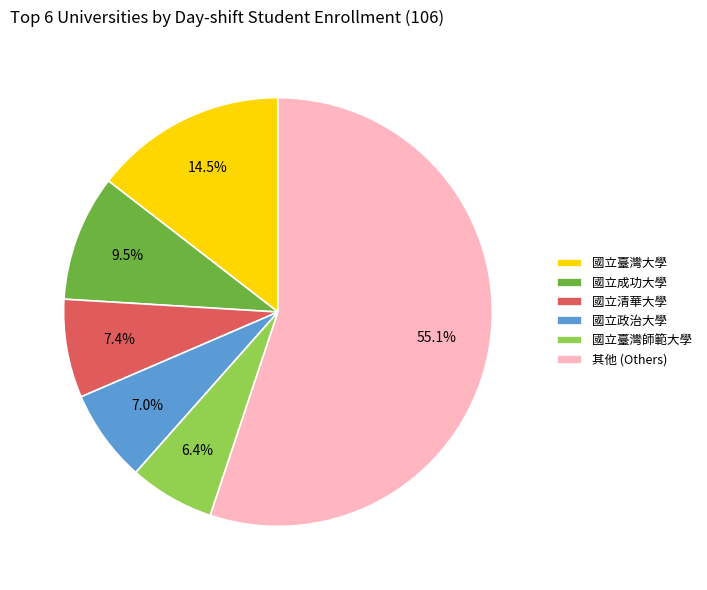

What is the ratio of the value at 國立臺灣大學 to the value at 國立臺灣師範大學?

2.3